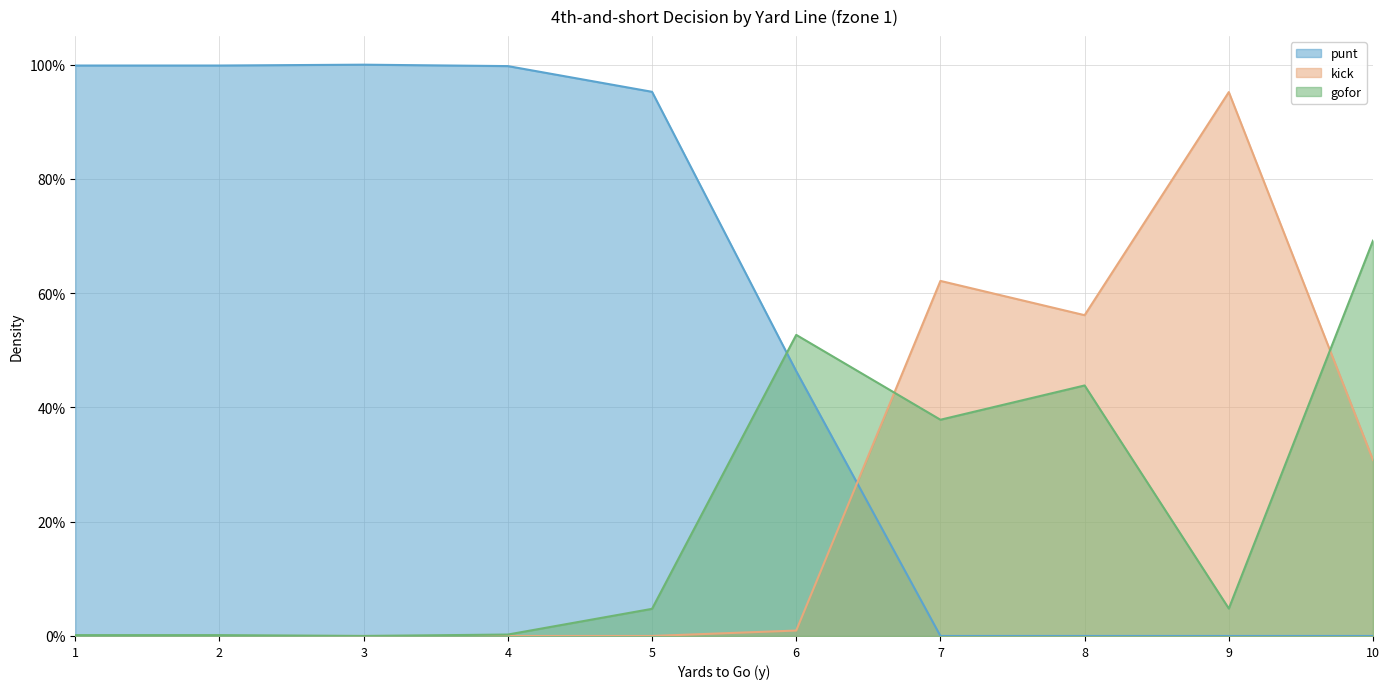

Where is kick nearest to the value 0?

1